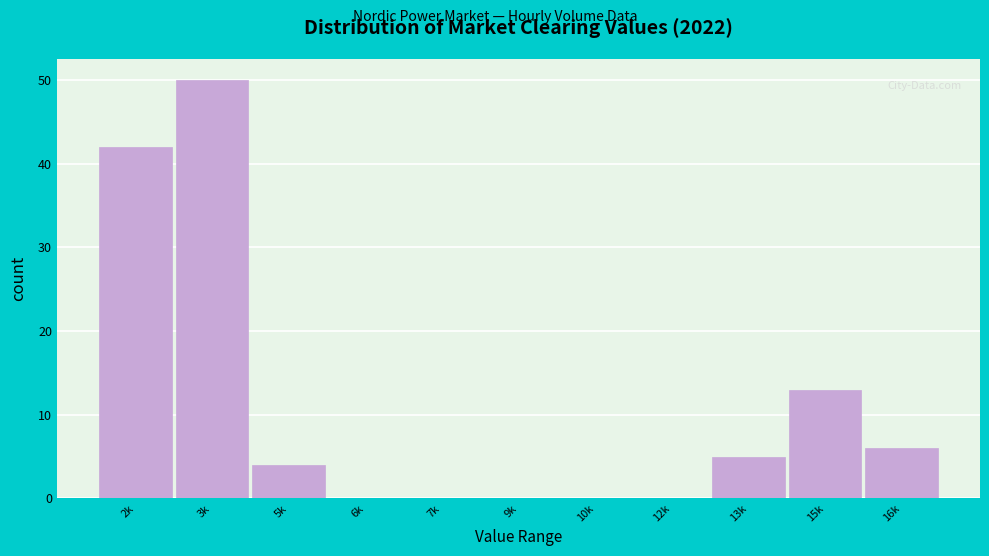

Reading left to right, list all the values displayed in this chart.

2k=42	3k=50	5k=4	6k=0	7k=0	9k=0	10k=0	12k=0	13k=5	15k=13	16k=6